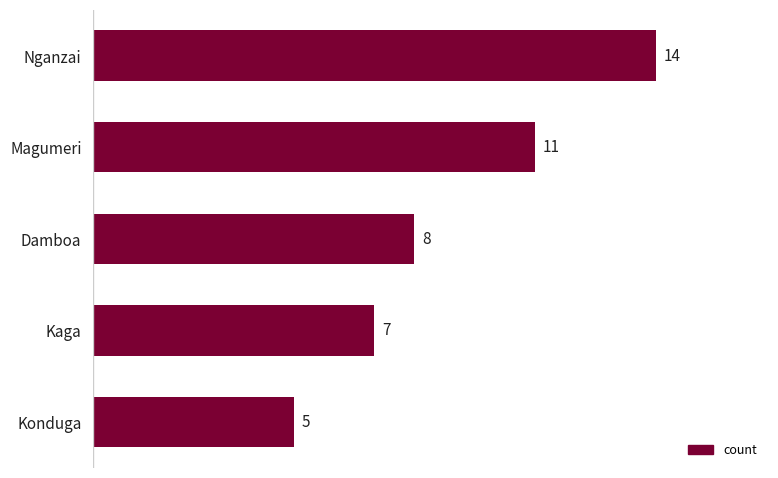

Is it true that the value at Kaga is 7?

True